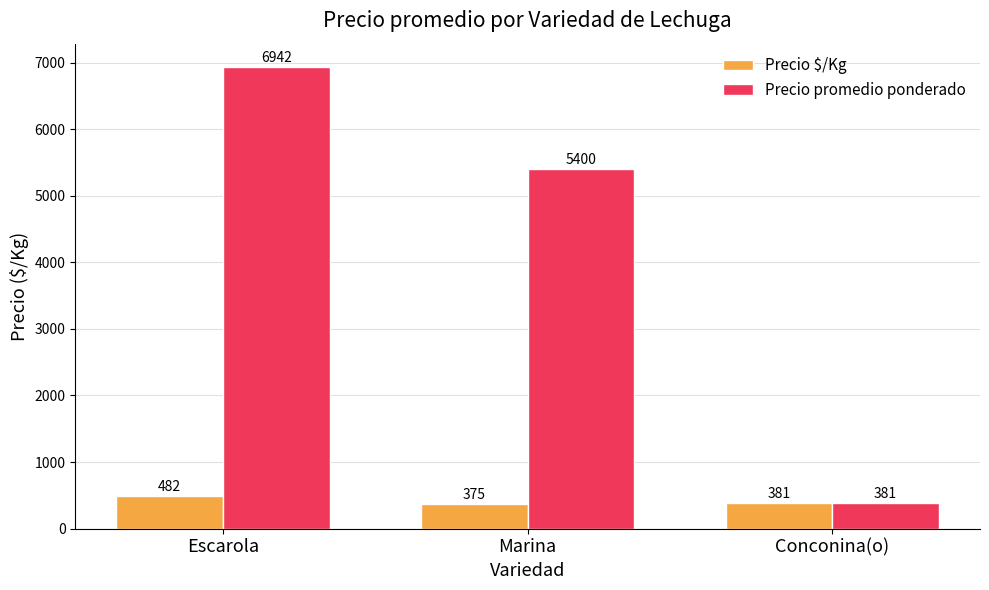

True or false: Precio promedio ponderado has a value of 8931.8 at Marina.

False